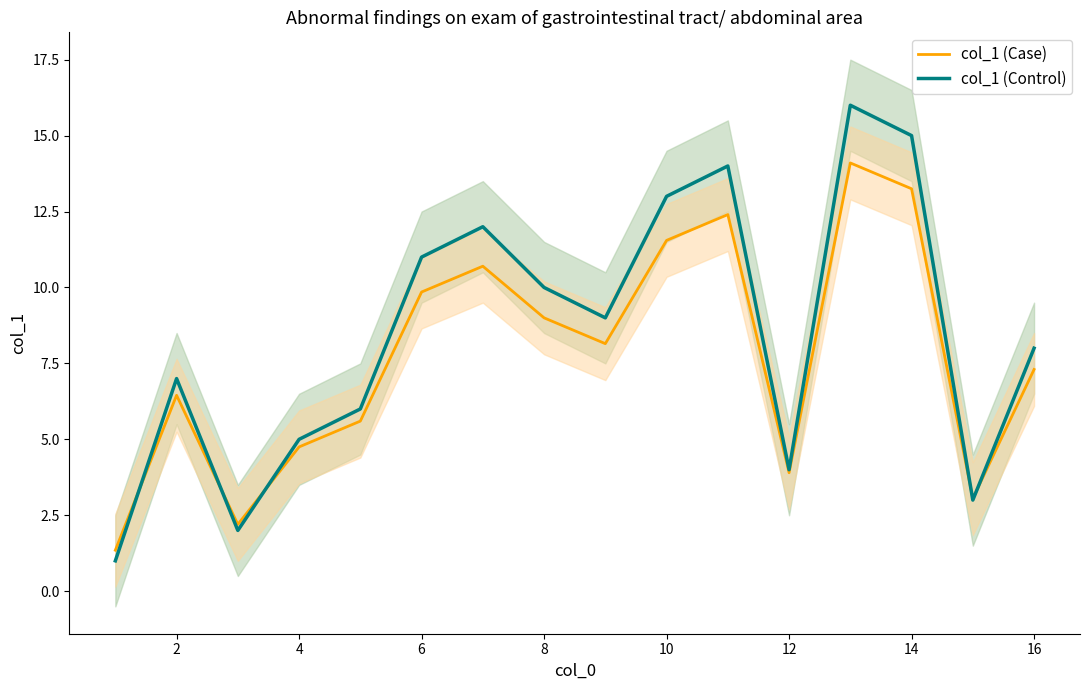

Reading left to right, extract all data points from this chart.

col_1 (Case): 1.4	6.5	2.2	4.8	5.6	9.8	10.7	9.0	8.1	11.5	12.4	3.9	14.1	13.2	3.0	7.3
col_1 (Control): 1.0	7.0	2.0	5.0	6.0	11.0	12.0	10.0	9.0	13.0	14.0	4.0	16.0	15.0	3.0	8.0